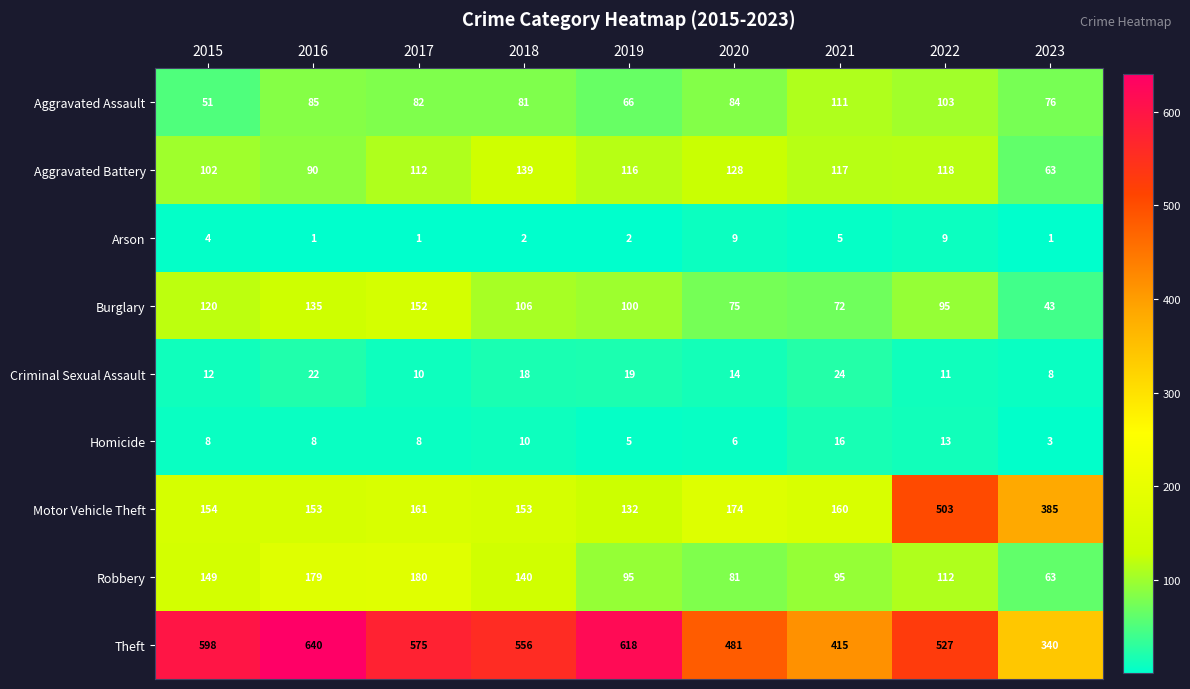

The Theft series shows 527 at 2022. True or false?

True